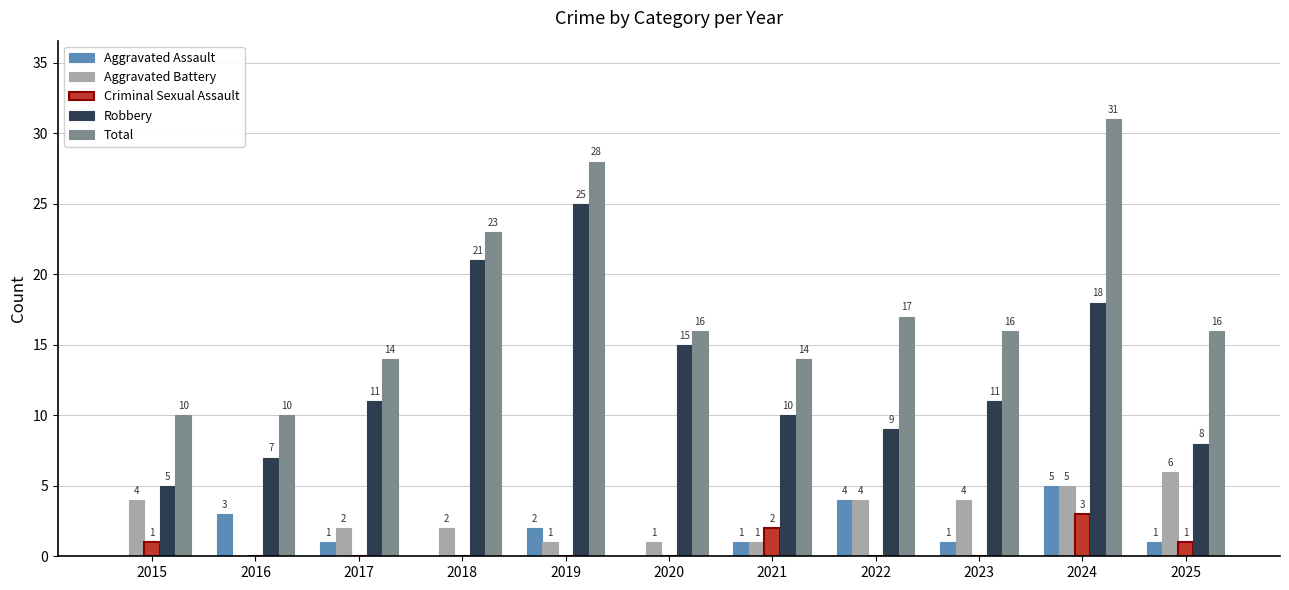

Which series has the widest spread of values?

Total